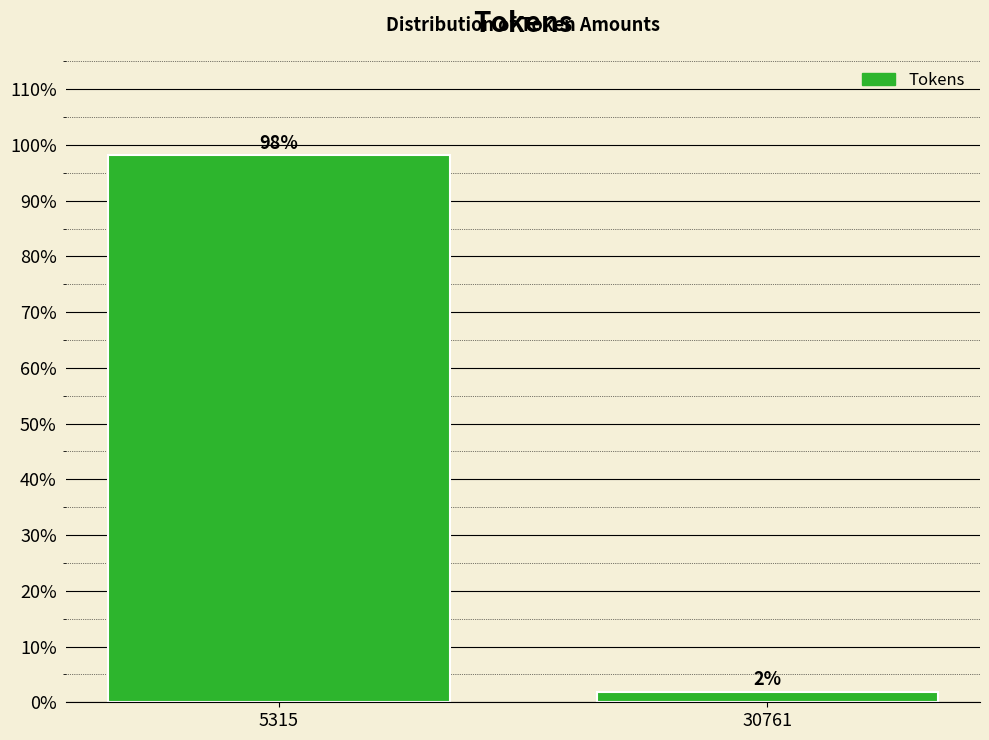

The value at 5315 is 169.5. True or false?

False